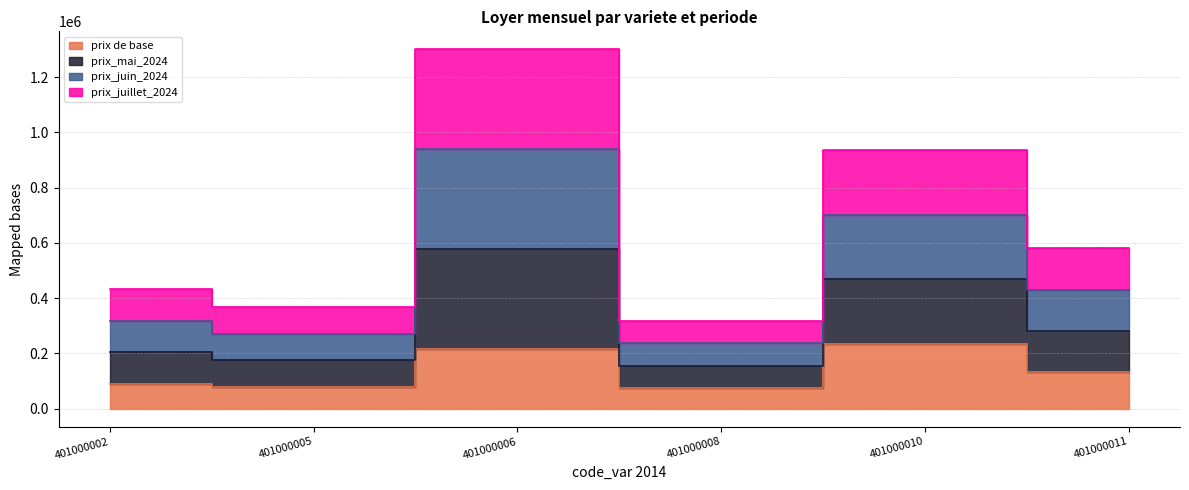

What is the spread (max minus min) of values at 401000005?

288075.7